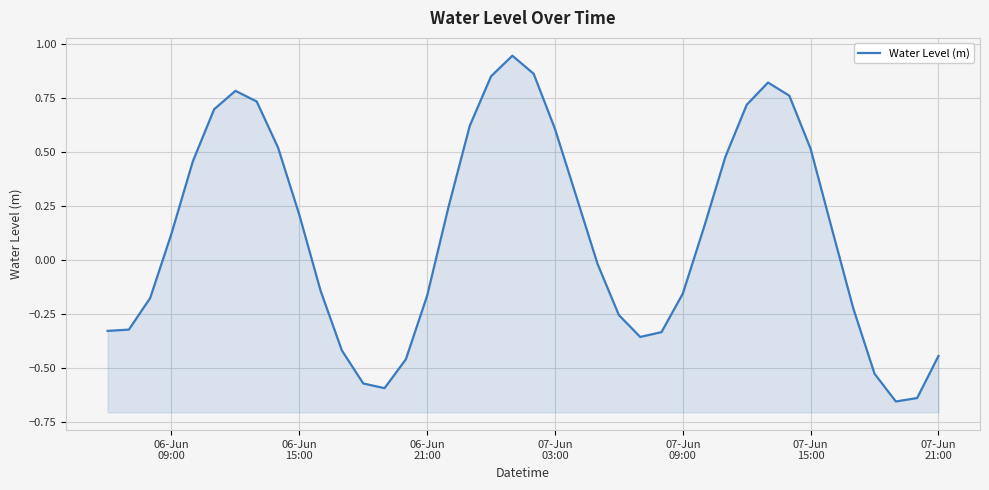

How many points are higher than both their immediate neighbors (excluding endpoints)?

3